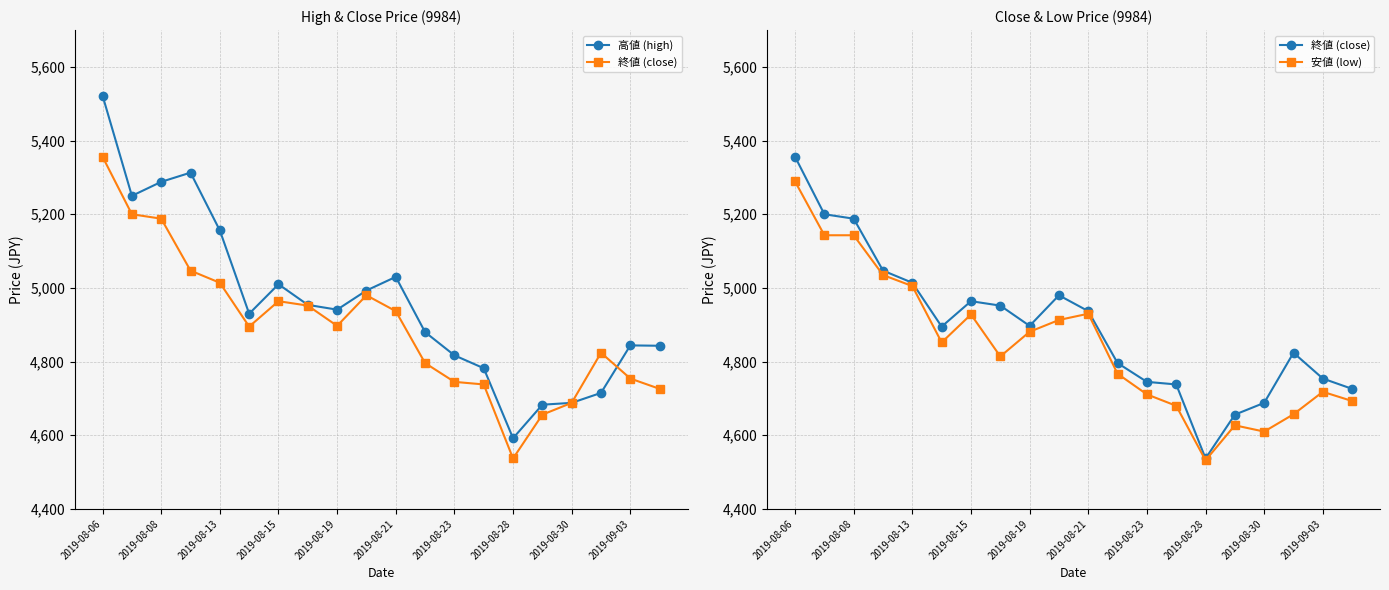

Rank the series at 2019-08-30 from lowest to highest value.

安値 (low), 高値 (high), 終値 (close)